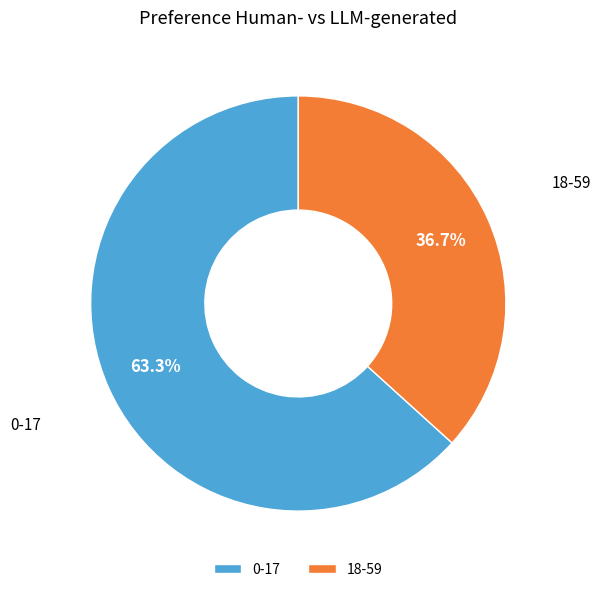

True or false: 0-17 accounts for 75% of the total.

False